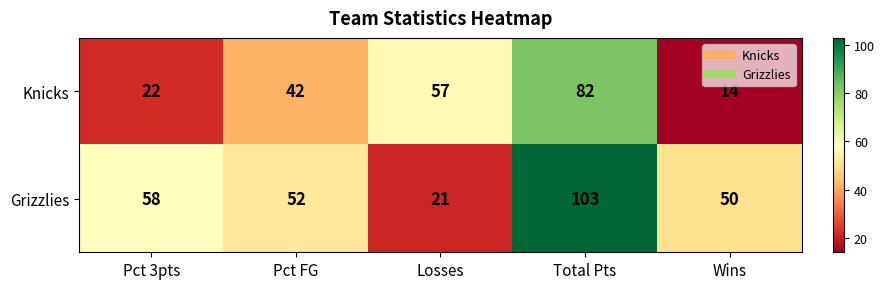

Between Pct FG and Wins, which series saw the biggest shift?

Knicks